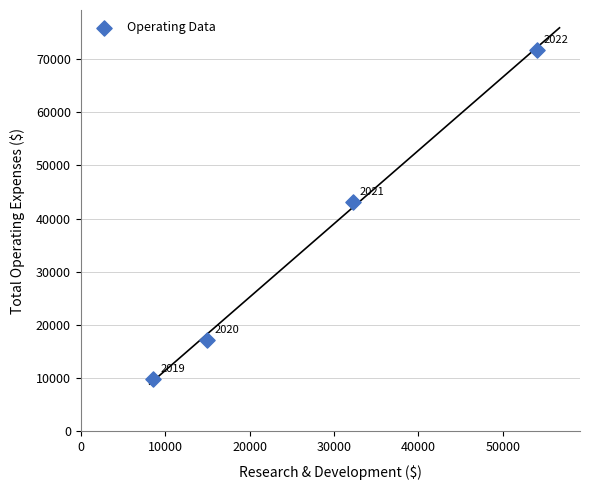

What is the average X value?

27450